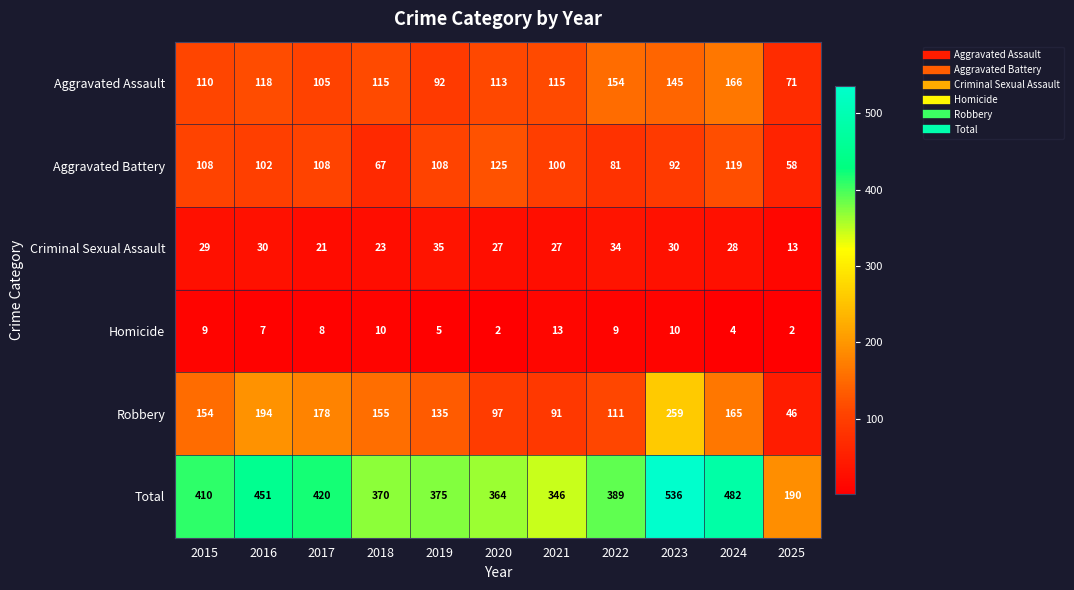

Which series has the largest range (max minus min)?

Total